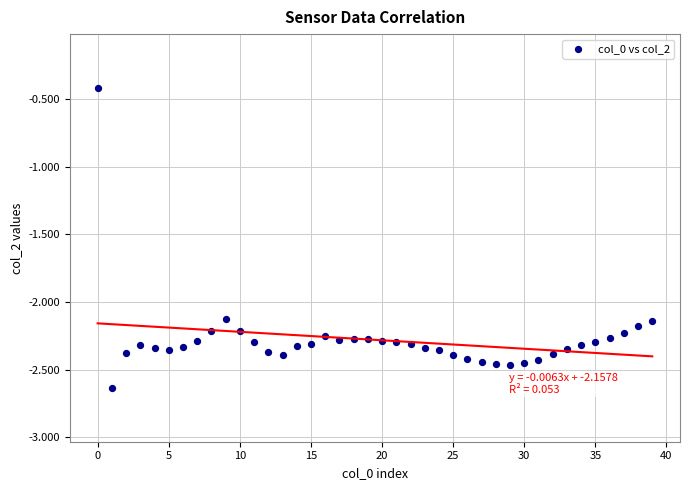

What Y value in the scatter plot is closest to -1?

-0.4